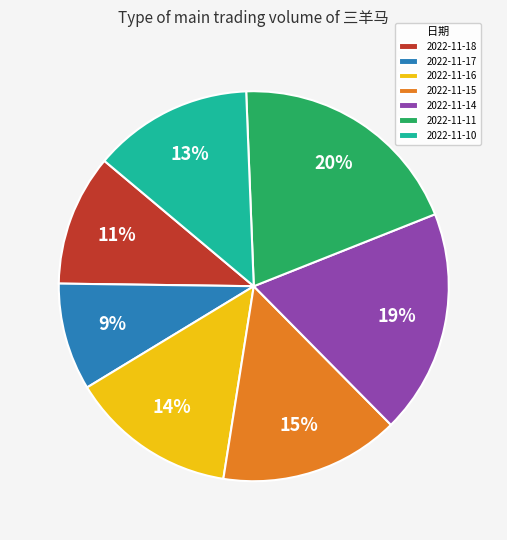

Between 2022-11-15 and 2022-11-16, which is larger?

2022-11-15